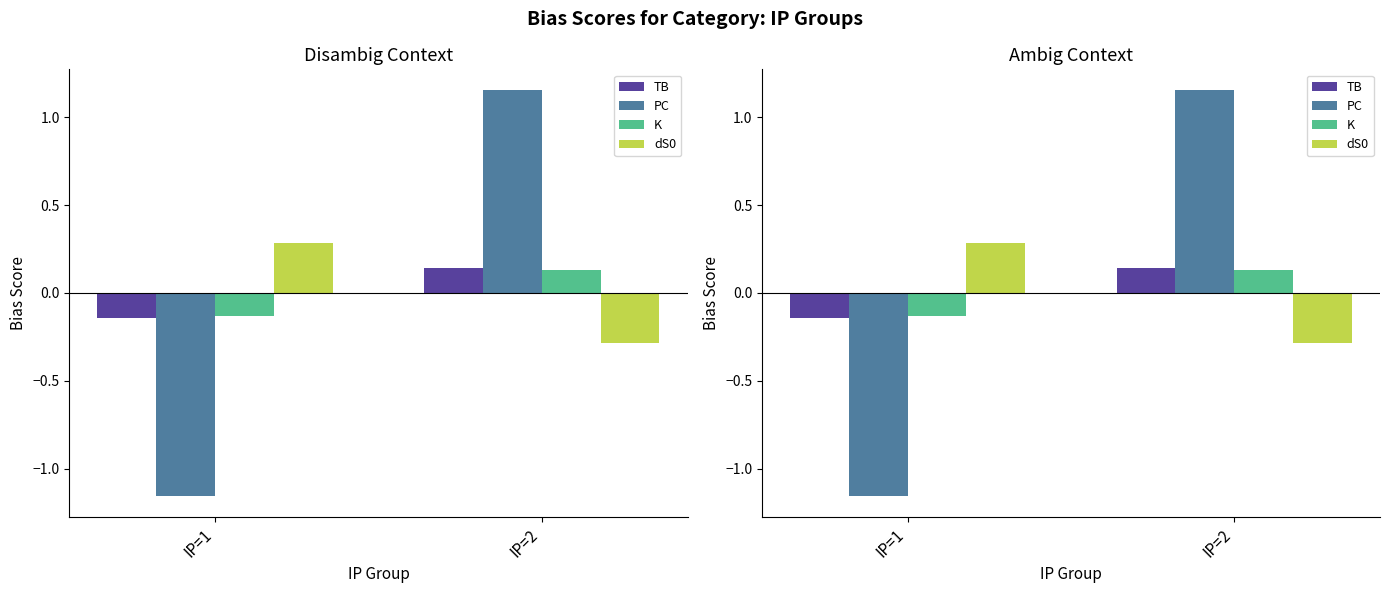

What is the value of the PC bar at the 2nd from the left?

1.2